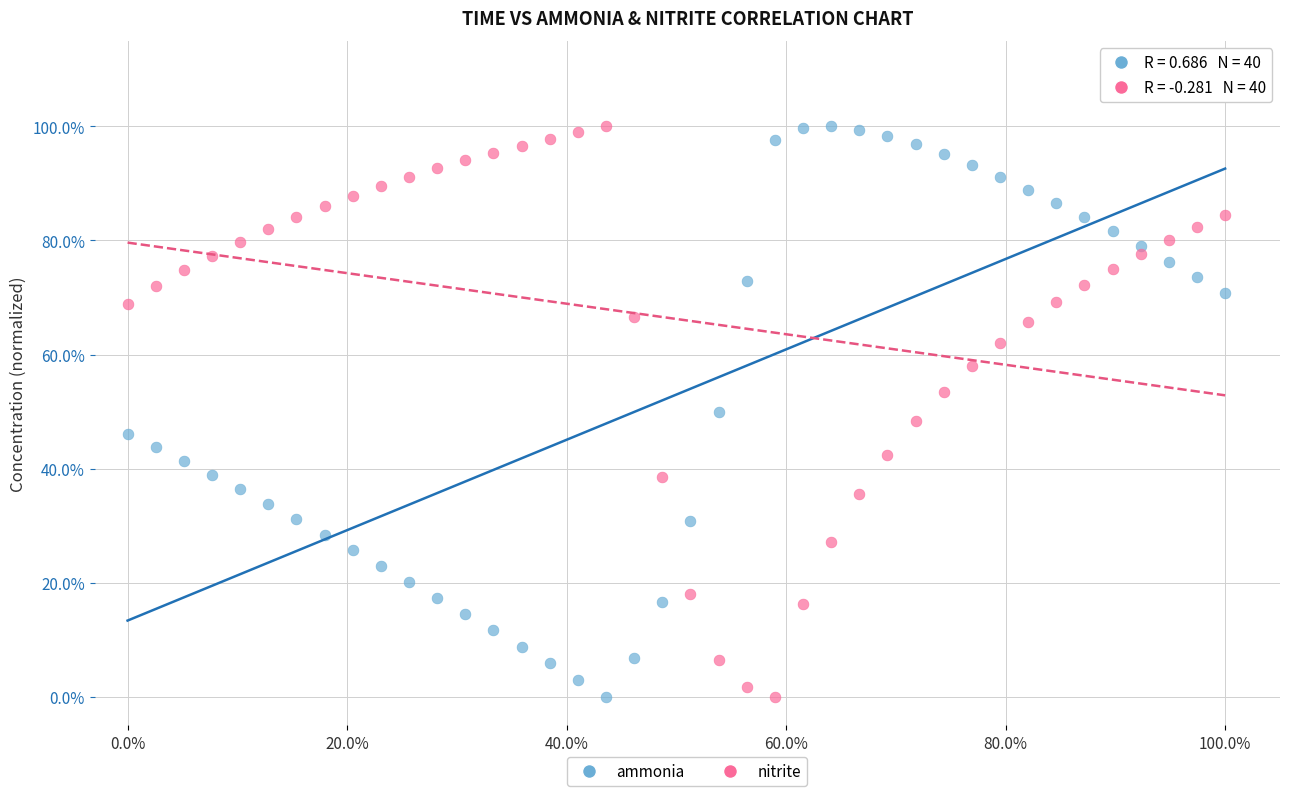

What are all the series names shown in the legend?

ammonia, nitrite